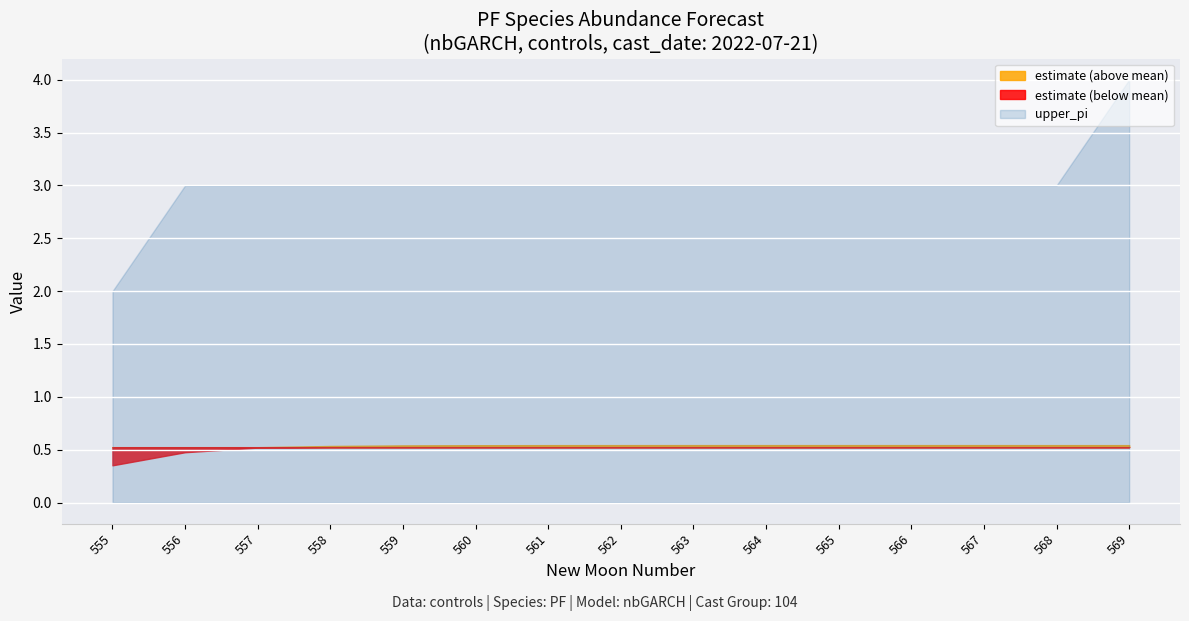

Which has a higher value, 558 or 564?

564